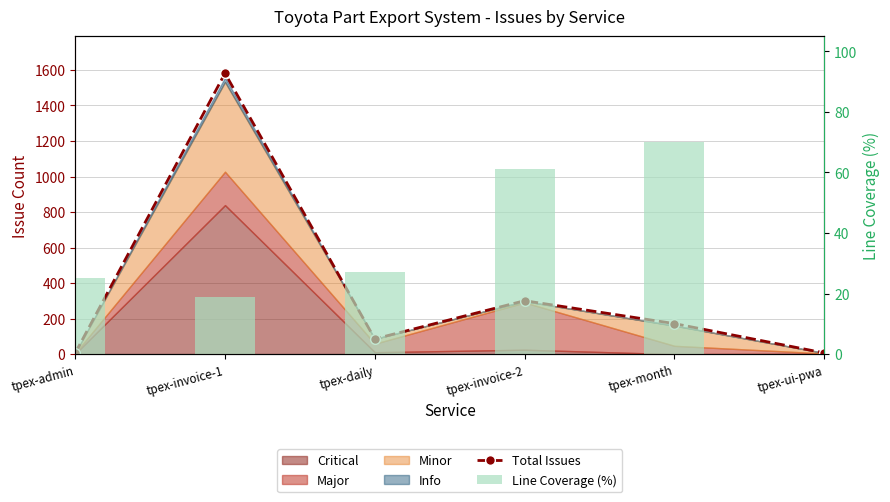

What is the label of the 3rd bar from the right?

tpex-invoice-2